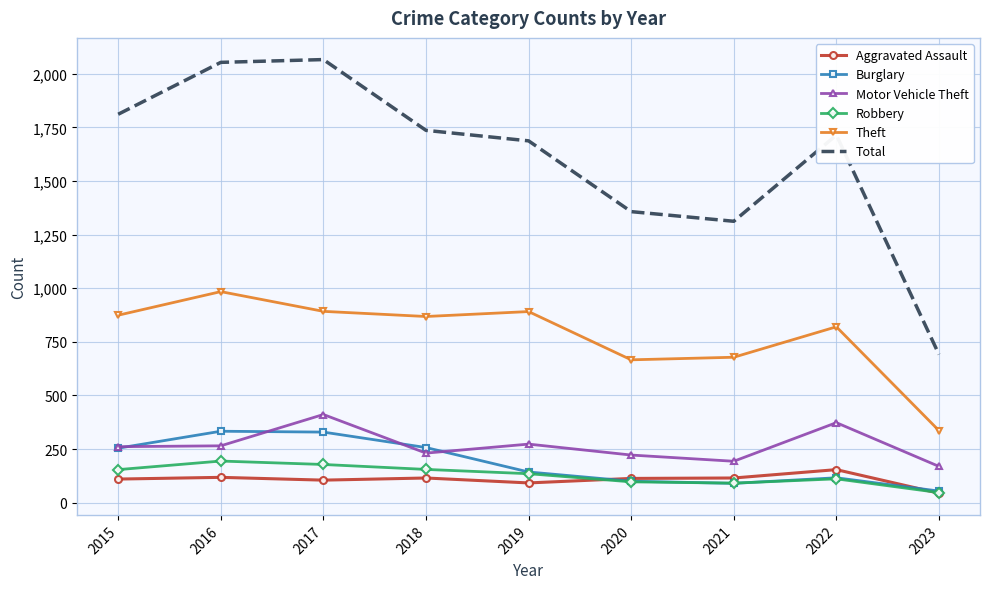

What is the minimum value for Total?

691